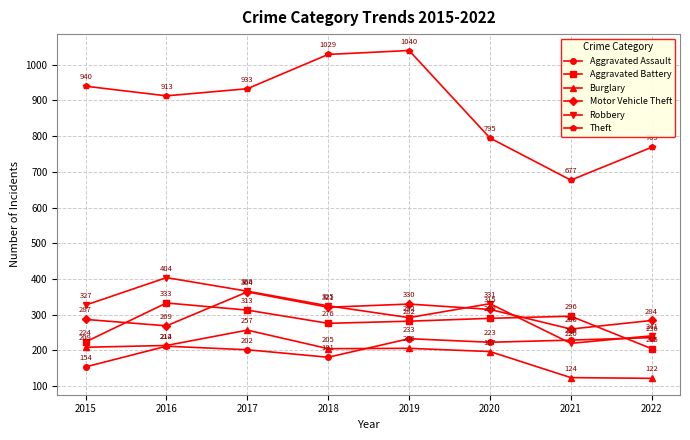

At which label is Motor Vehicle Theft closest to 312?

2020